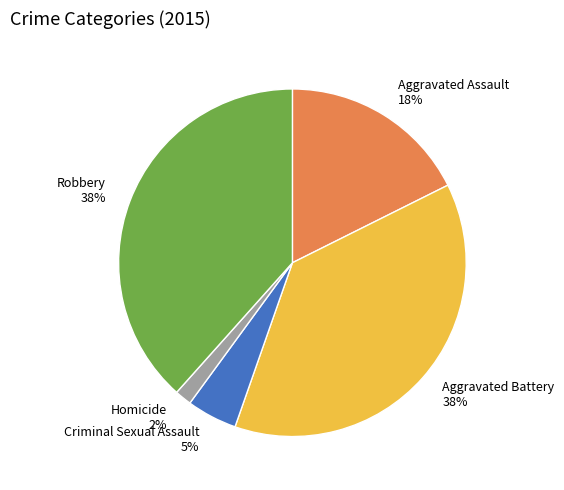

How many slices are in this pie chart?

5